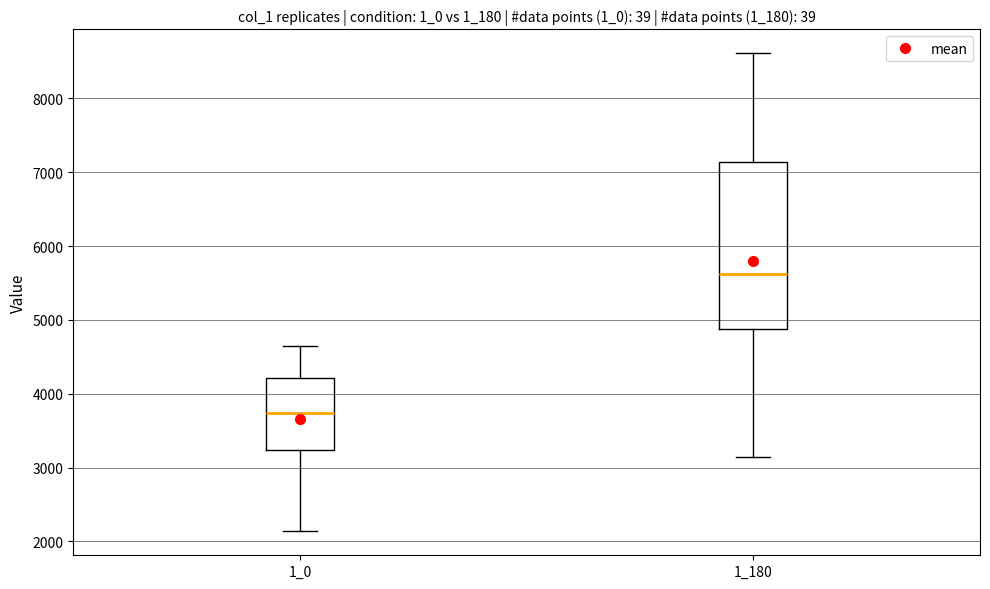

Reading left to right, read every box against the y-axis: the position of its median line, the range the box covers, and the ends of its whiskers. The values are not printed on the chart, so give them approximately, as read against the axis.

1_0: median 3700, box 3200 to 4200, whiskers 2100 to 4600
1_180: median 5600, box 4900 to 7100, whiskers 3100 to 8600